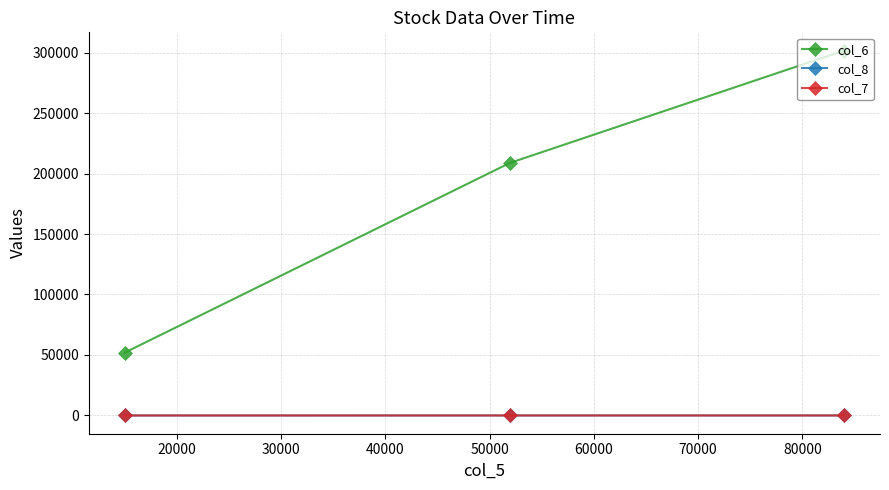

What is the difference between the maximum and minimum values in the col_6 series?

249660.0